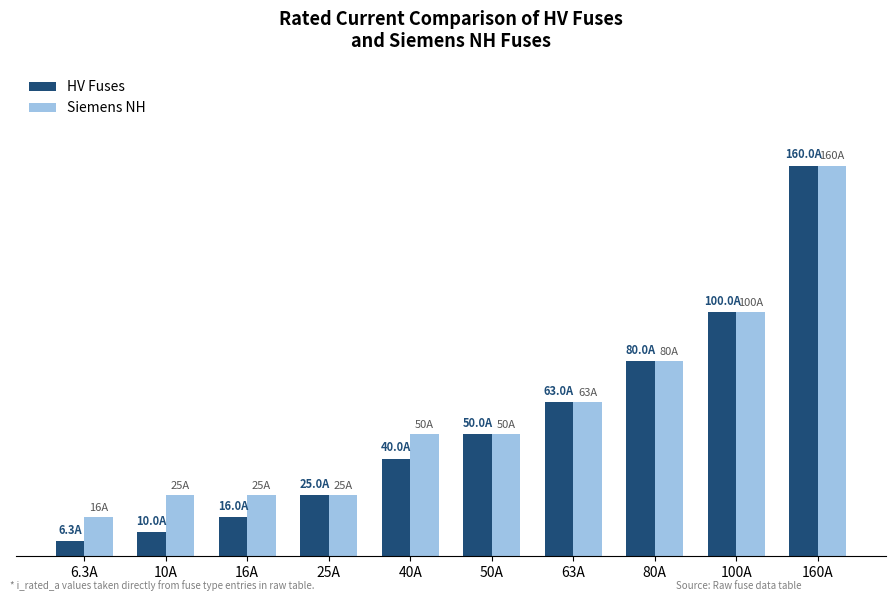

Reading right to left, list all the values displayed in this chart.

HV Fuses: 160A=160.0	100A=100.0	80A=80.0	63A=63.0	50A=50.0	40A=40.0	25A=25.0	16A=16.0	10A=10.0	6.3A=6.3
Siemens NH: 160A=160.0	100A=100.0	80A=80.0	63A=63.0	50A=50.0	40A=50.0	25A=25.0	16A=25.0	10A=25.0	6.3A=16.0